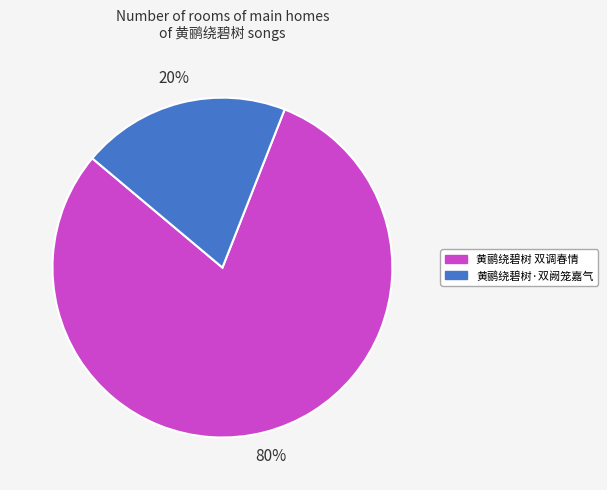

To the nearest percent, what percentage of the pie is 黄鹂绕碧树·双阙笼嘉气?

20%